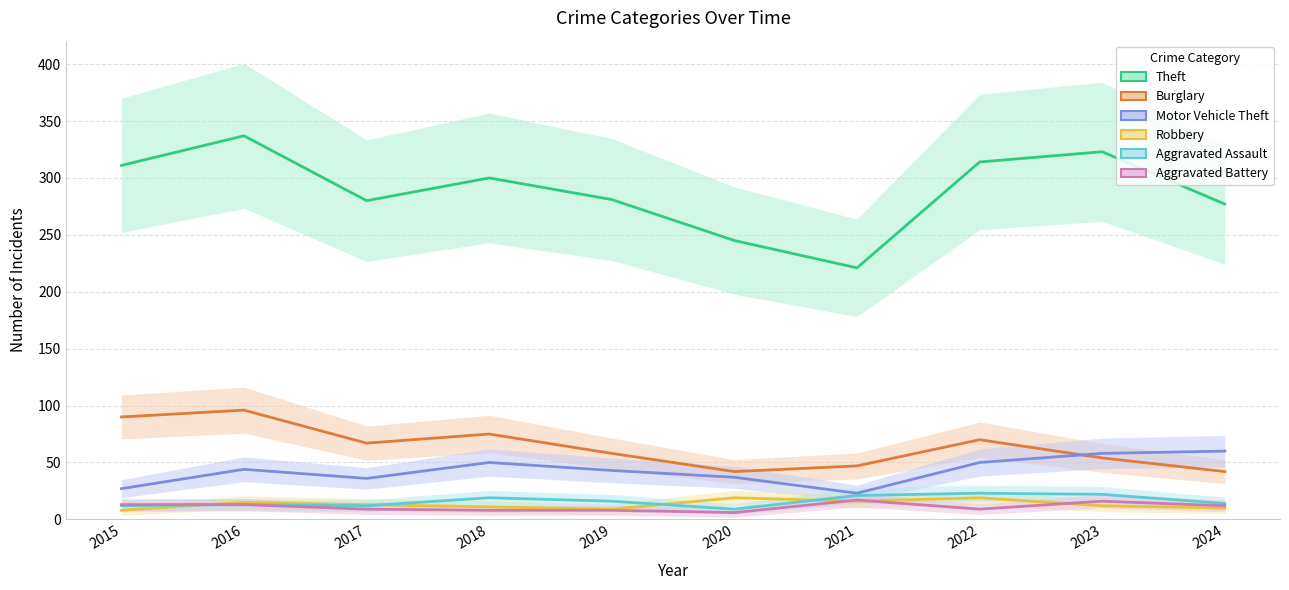

What is the difference between the maximum and minimum values in the Burglary series?

54